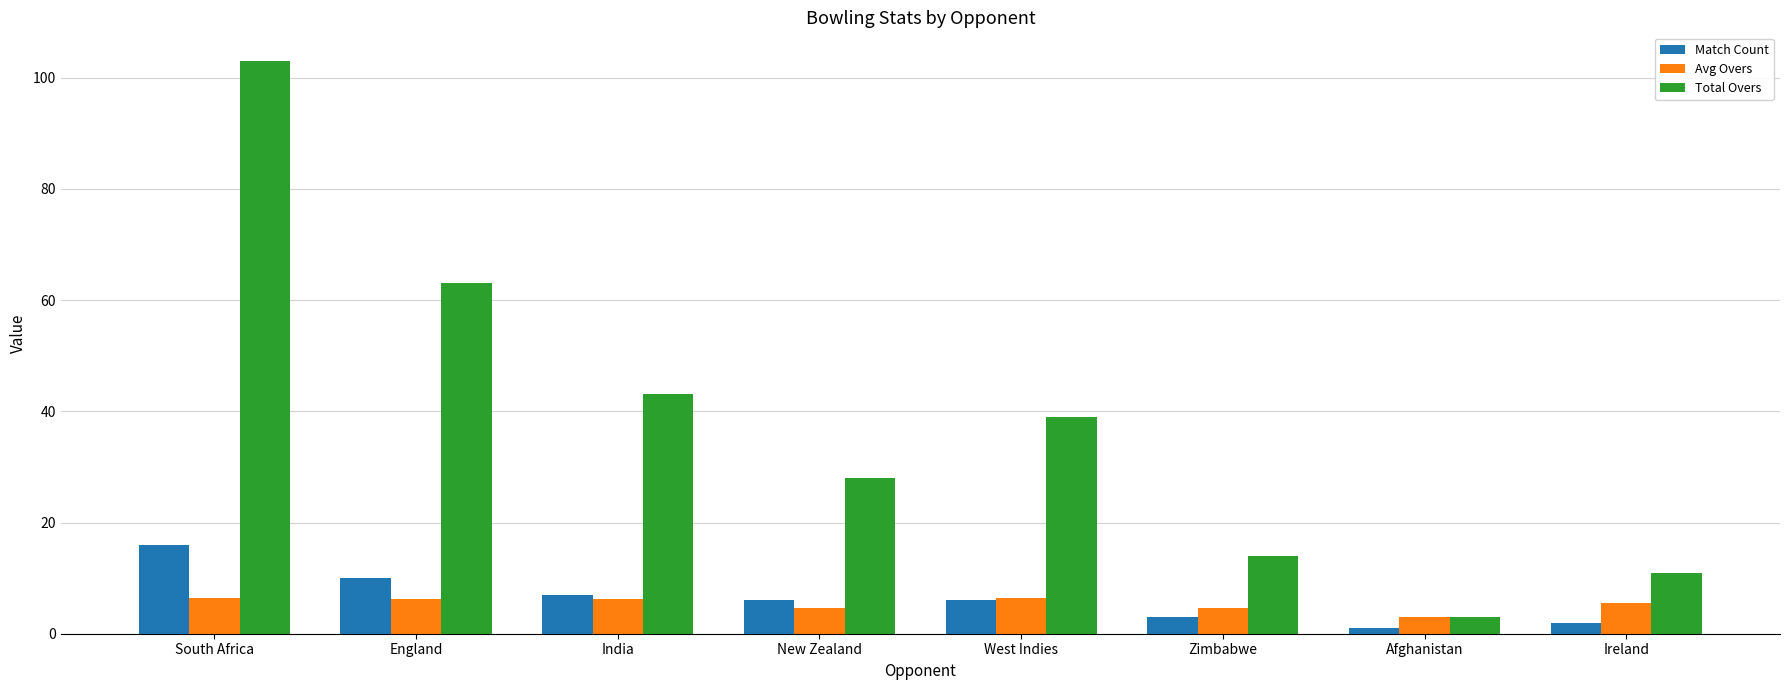

List the series in order of their peak value, lowest first.

Avg Overs, Match Count, Total Overs